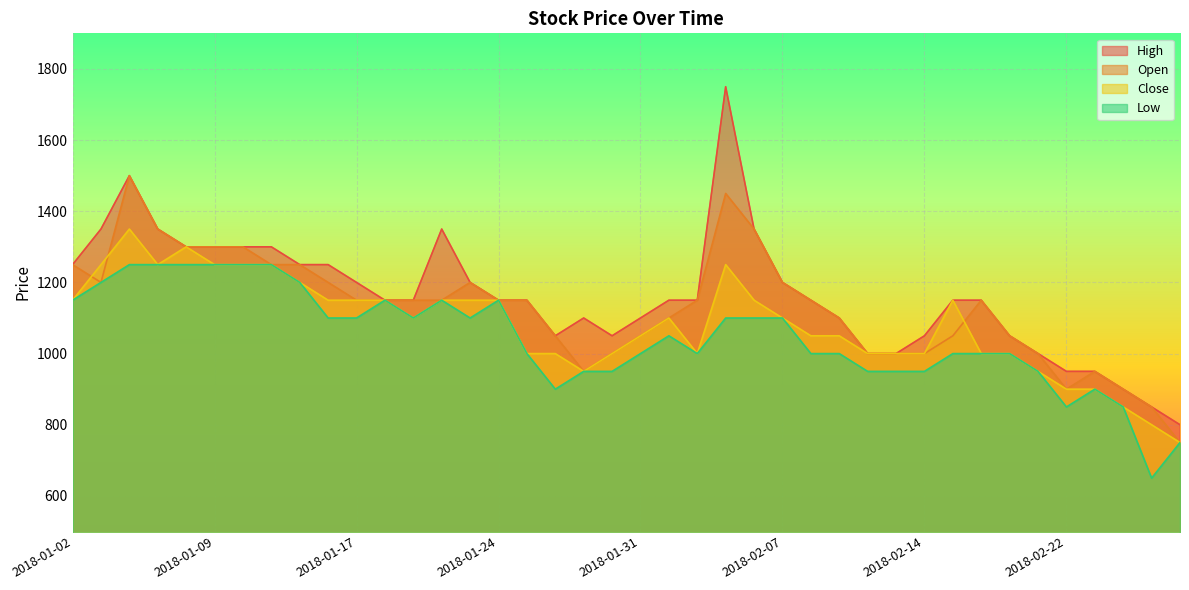

What is the difference between the maximum and minimum values in the Low series?

600